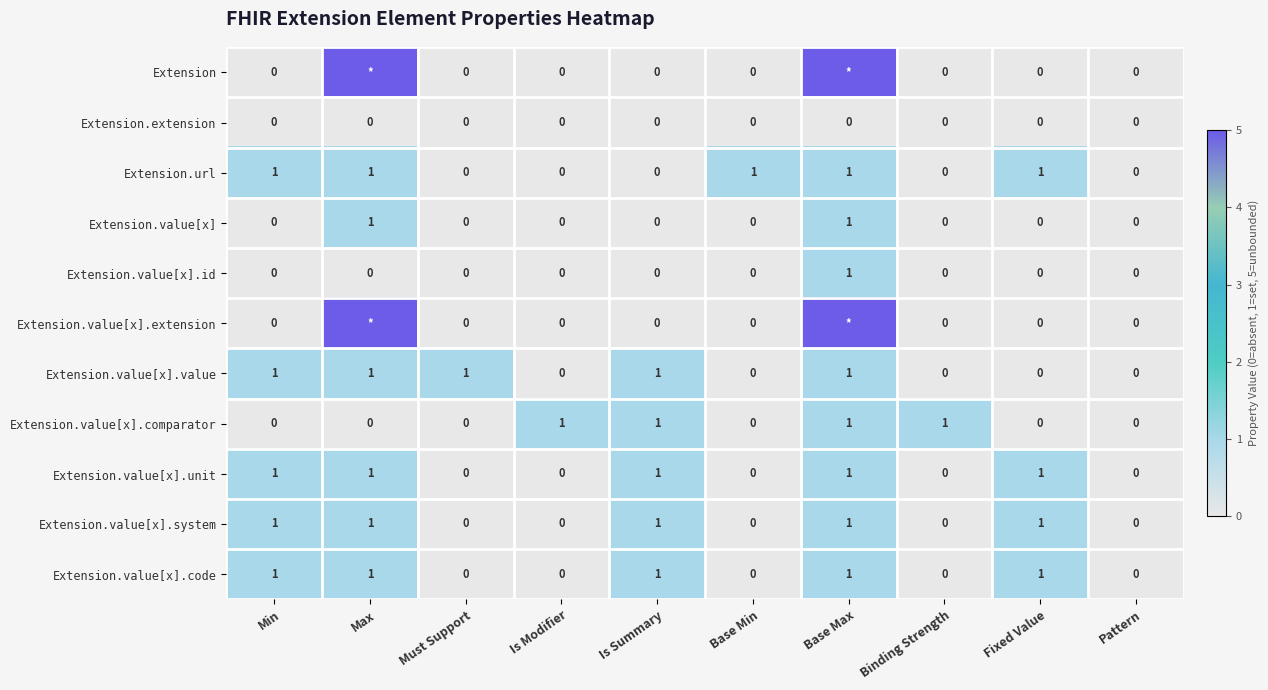

Is it true that Extension.value[x].code equals 0 at Fixed Value?

False